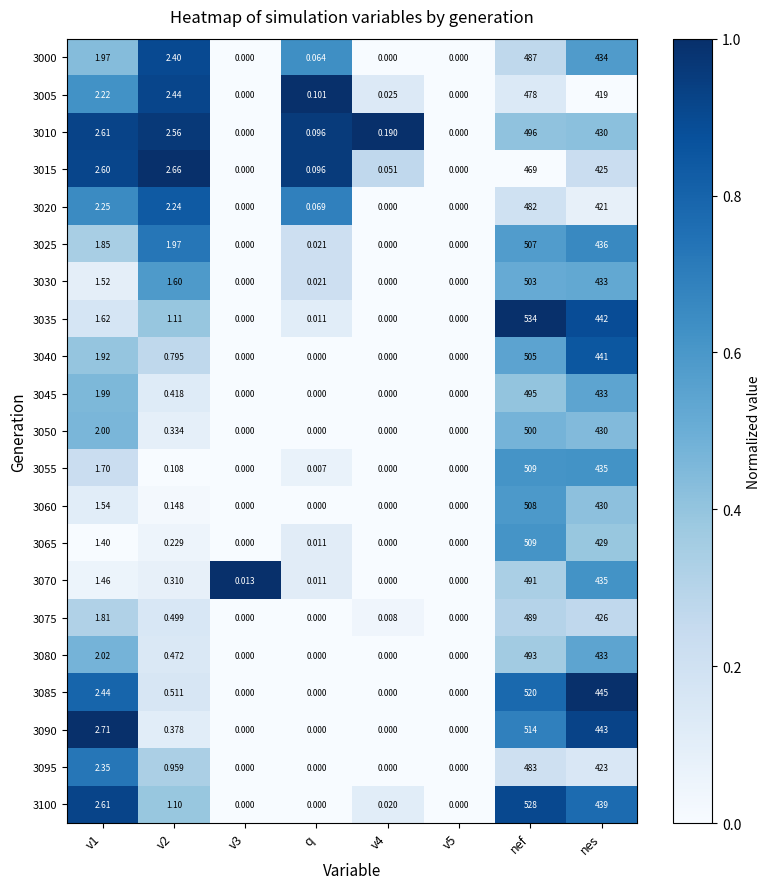

Is the value of 3100 at v1 greater than the value of 3065 at nes?

No